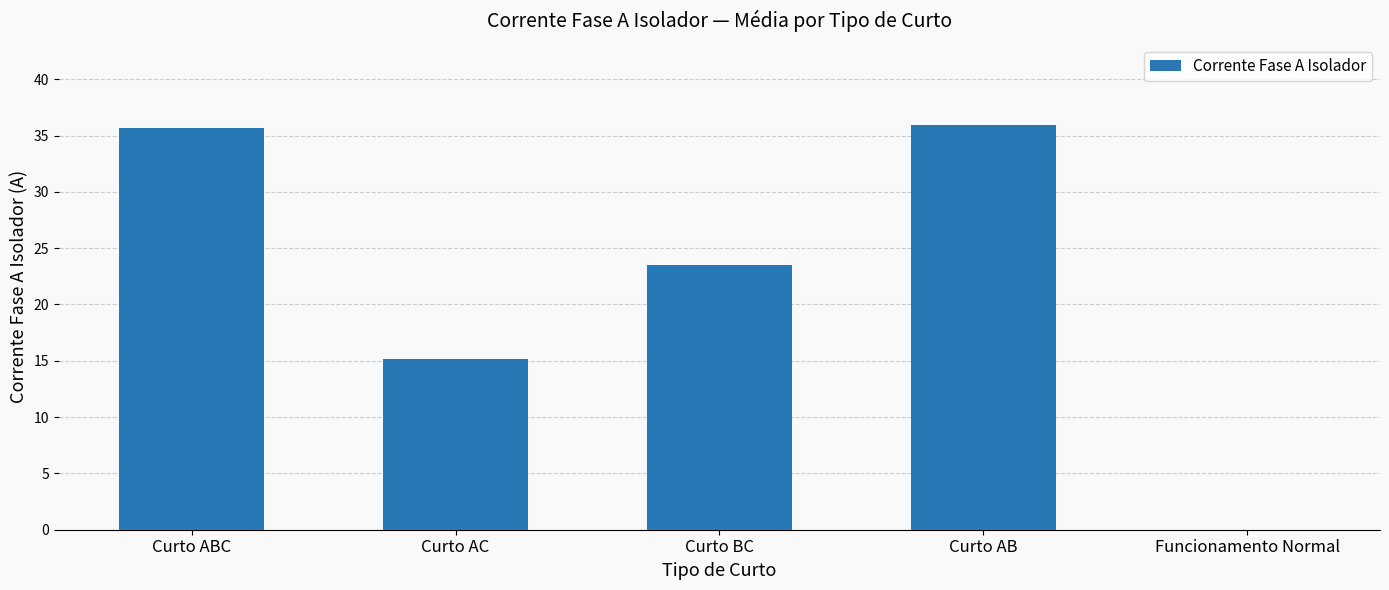

At which label is the value closest to 17?

Curto AC